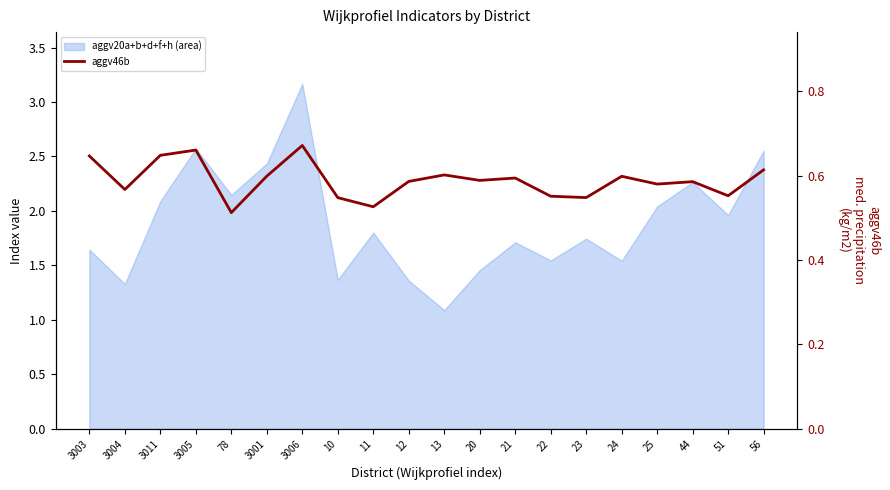

Count the values in the range 0 to 1.

20